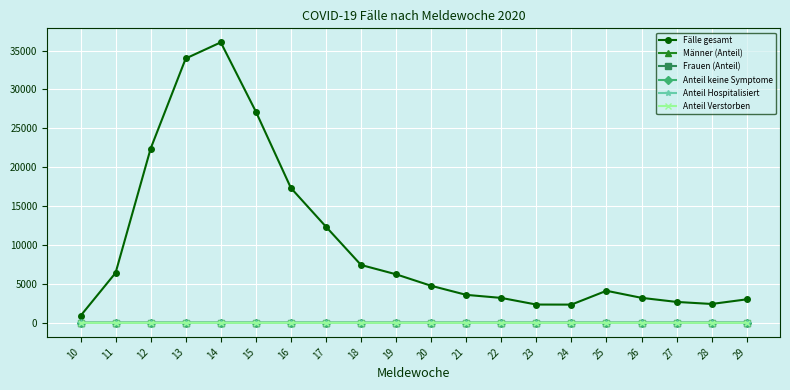

What is the difference between the maximum and minimum values in the Frauen (Anteil) series?

0.2